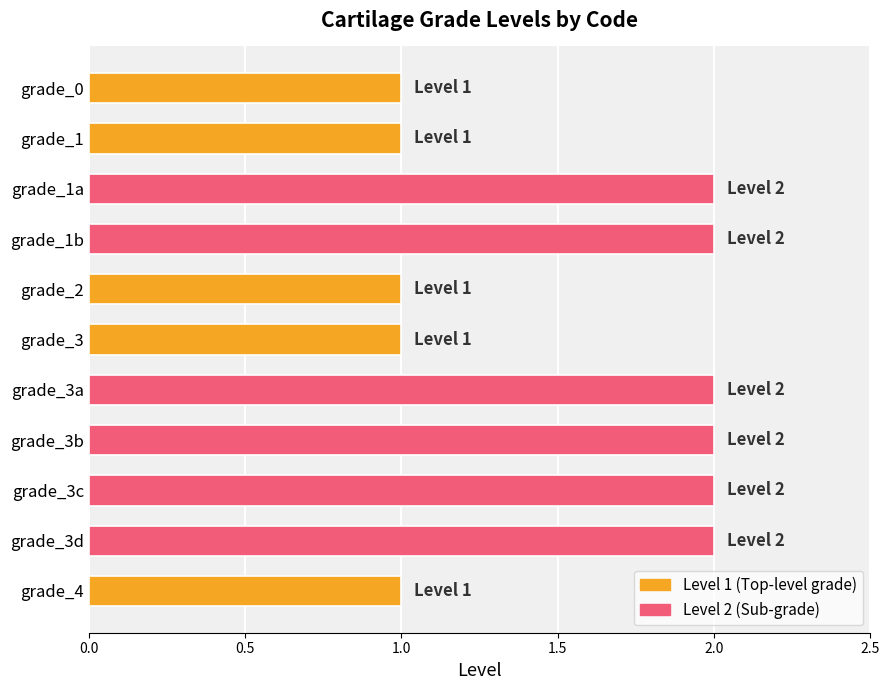

What is the value of the 9th bar from the top?

2